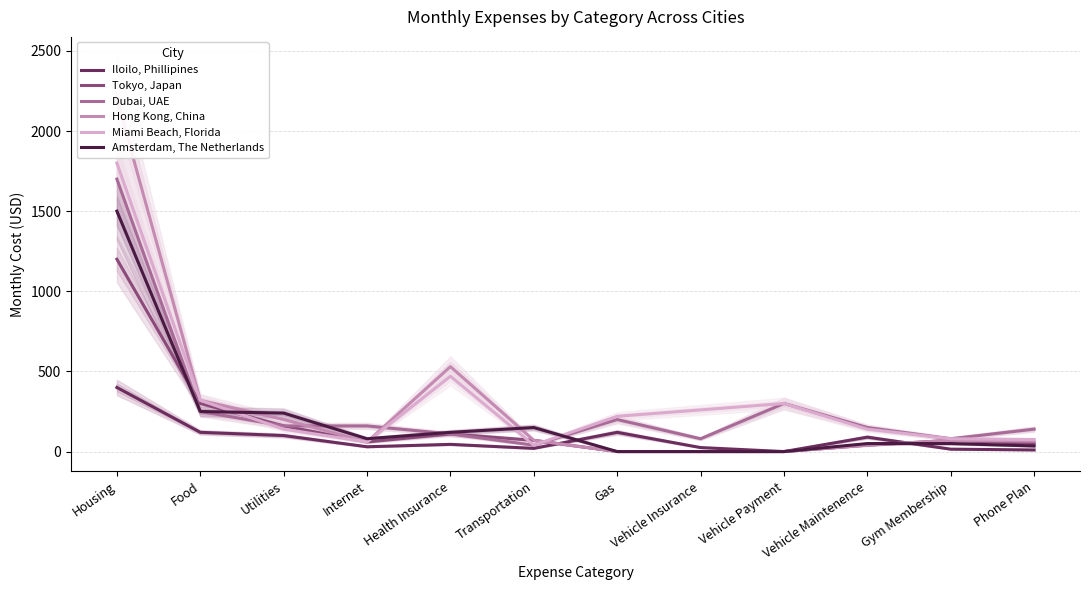

Reading right to left, transcribe all the data shown in this chart.

Iloilo, Phillipines: Phone Plan=10	Gym Membership=15	Vehicle Maintenence=90	Vehicle Payment=0	Vehicle Insurance=25	Gas=120	Transportation=20	Health Insurance=45	Internet=30	Utilities=100	Food=120	Housing=400
Tokyo, Japan: Phone Plan=50	Gym Membership=70	Vehicle Maintenence=40	Vehicle Payment=0	Vehicle Insurance=0	Gas=0	Transportation=70	Health Insurance=110	Internet=60	Utilities=160	Food=300	Housing=1200
Dubai, UAE: Phone Plan=140	Gym Membership=80	Vehicle Maintenence=150	Vehicle Payment=300	Vehicle Insurance=80	Gas=200	Transportation=40	Health Insurance=110	Internet=160	Utilities=160	Food=250	Housing=1700
Hong Kong, China: Phone Plan=65	Gym Membership=70	Vehicle Maintenence=40	Vehicle Payment=0	Vehicle Insurance=0	Gas=0	Transportation=70	Health Insurance=530	Internet=60	Utilities=200	Food=320	Housing=2200
Miami Beach, Florida: Phone Plan=75	Gym Membership=80	Vehicle Maintenence=140	Vehicle Payment=300	Vehicle Insurance=260	Gas=220	Transportation=40	Health Insurance=470	Internet=60	Utilities=140	Food=320	Housing=1800
Amsterdam, The Netherlands: Phone Plan=35	Gym Membership=50	Vehicle Maintenence=50	Vehicle Payment=0	Vehicle Insurance=0	Gas=0	Transportation=150	Health Insurance=120	Internet=80	Utilities=240	Food=250	Housing=1500